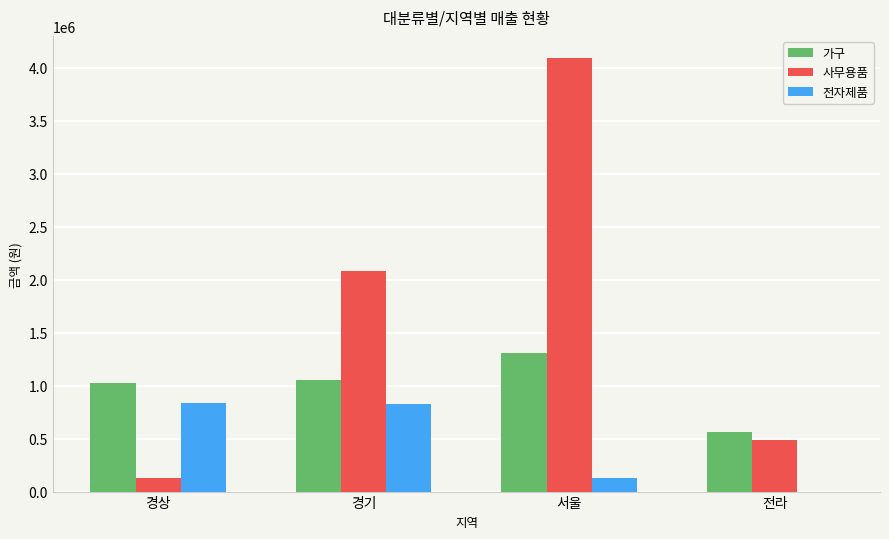

What is the sum of all 전자제품 values?

1789100